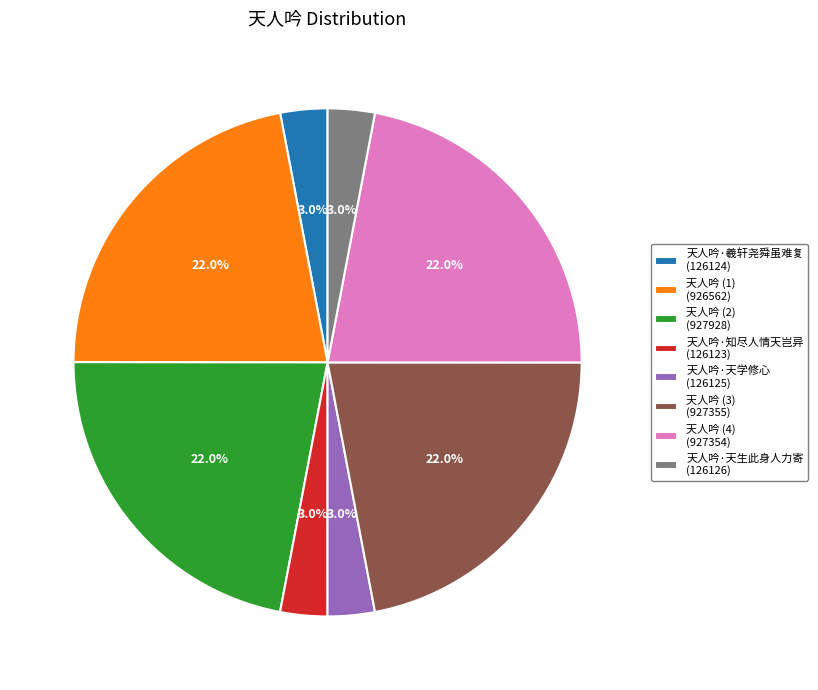

How many slices are in this pie chart?

8